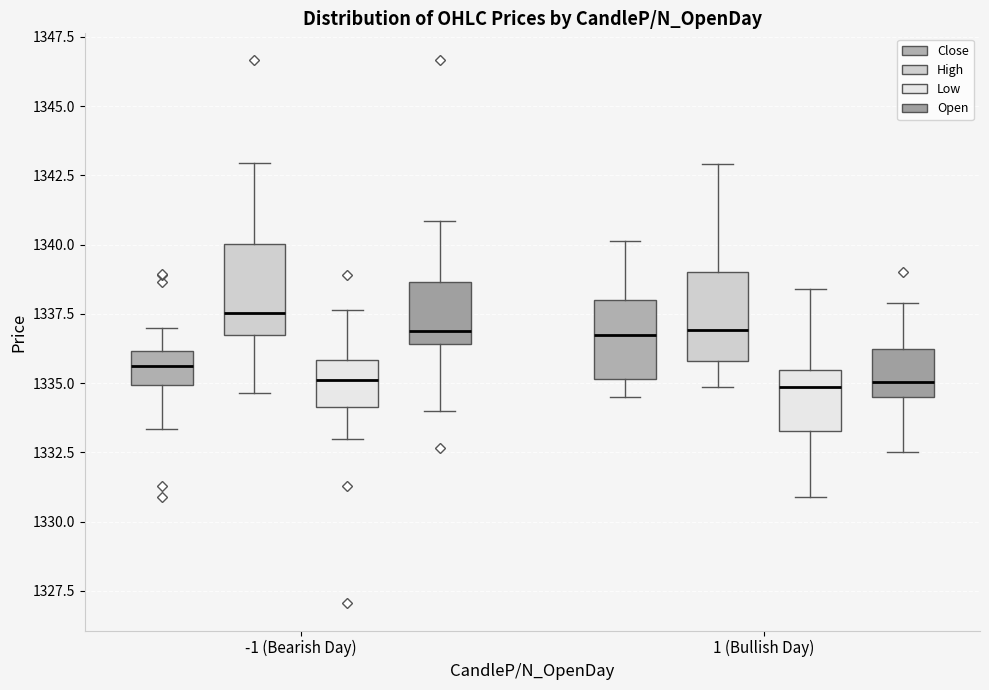

Where is the lower edge of the box for -1 (Bearish Day) (Close) on the y-axis? The values are not printed on the chart, so give them approximately, as read against the axis.

1335.0